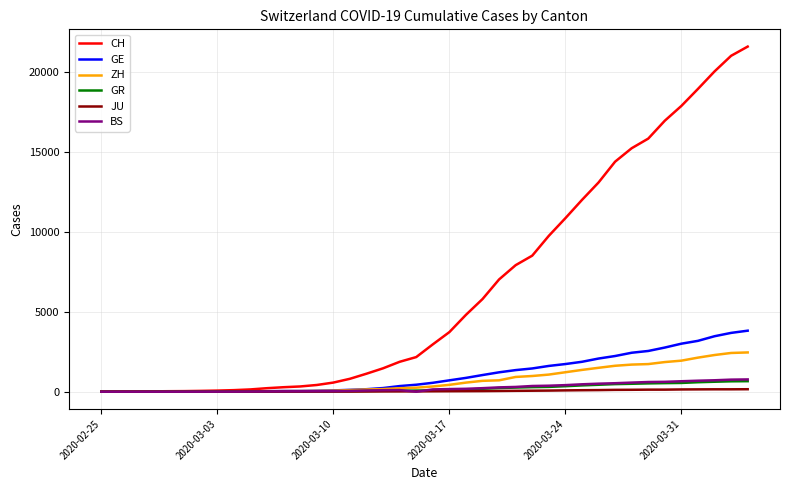

What is the maximum value for GE?

3816